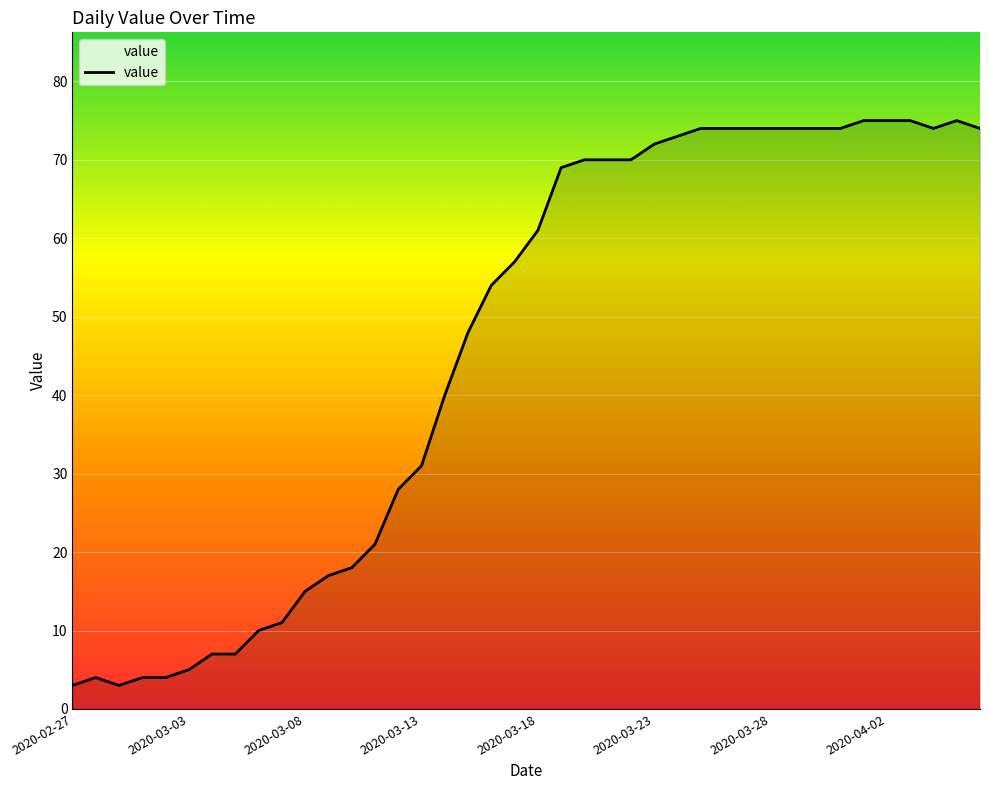

What is the difference between the maximum and minimum values?

72